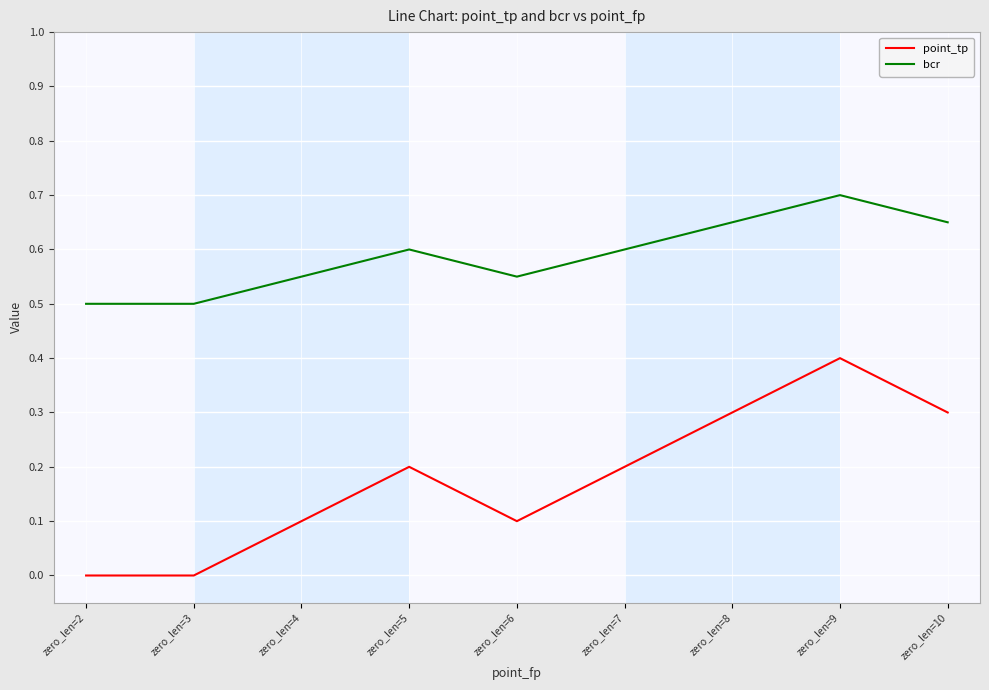

What are all the series names shown in the legend?

point_tp, bcr